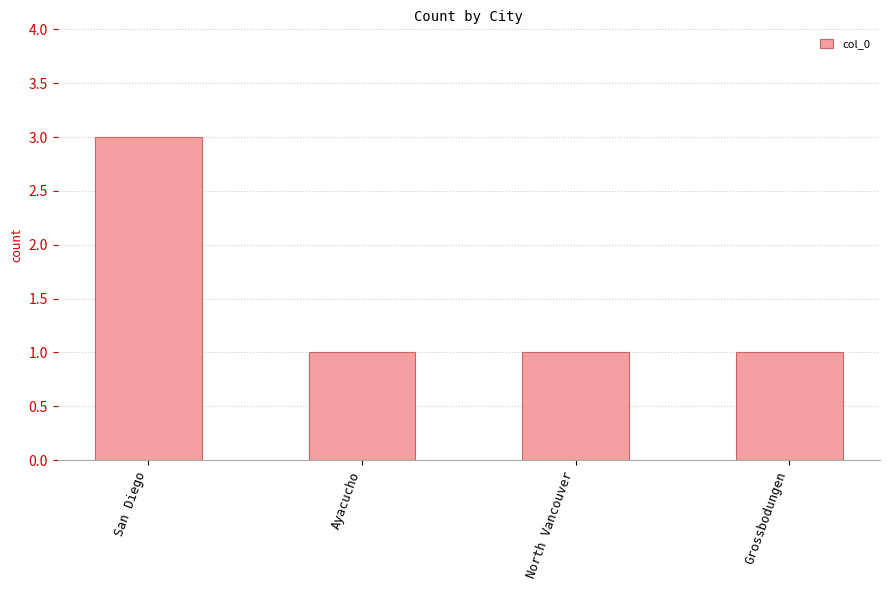

How many distinct data groups are displayed?

1